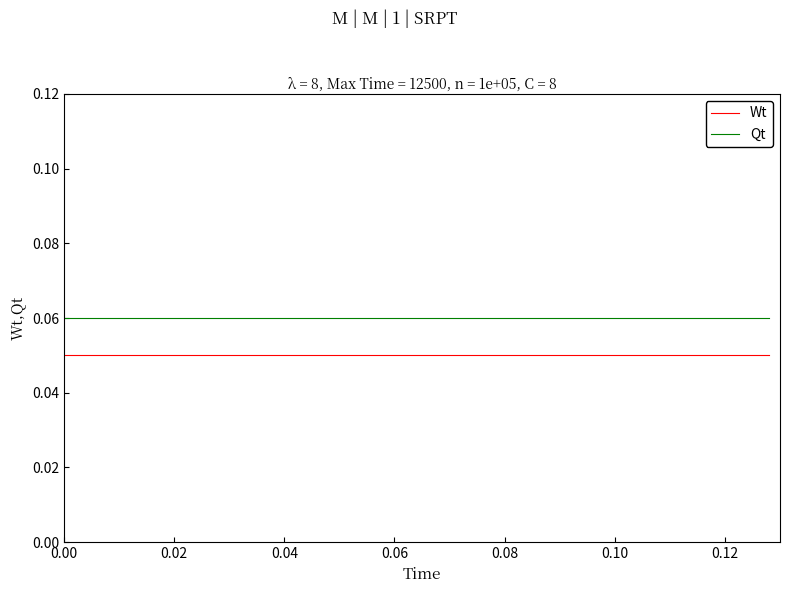

True or false: Qt and Wt cross at least once.

False